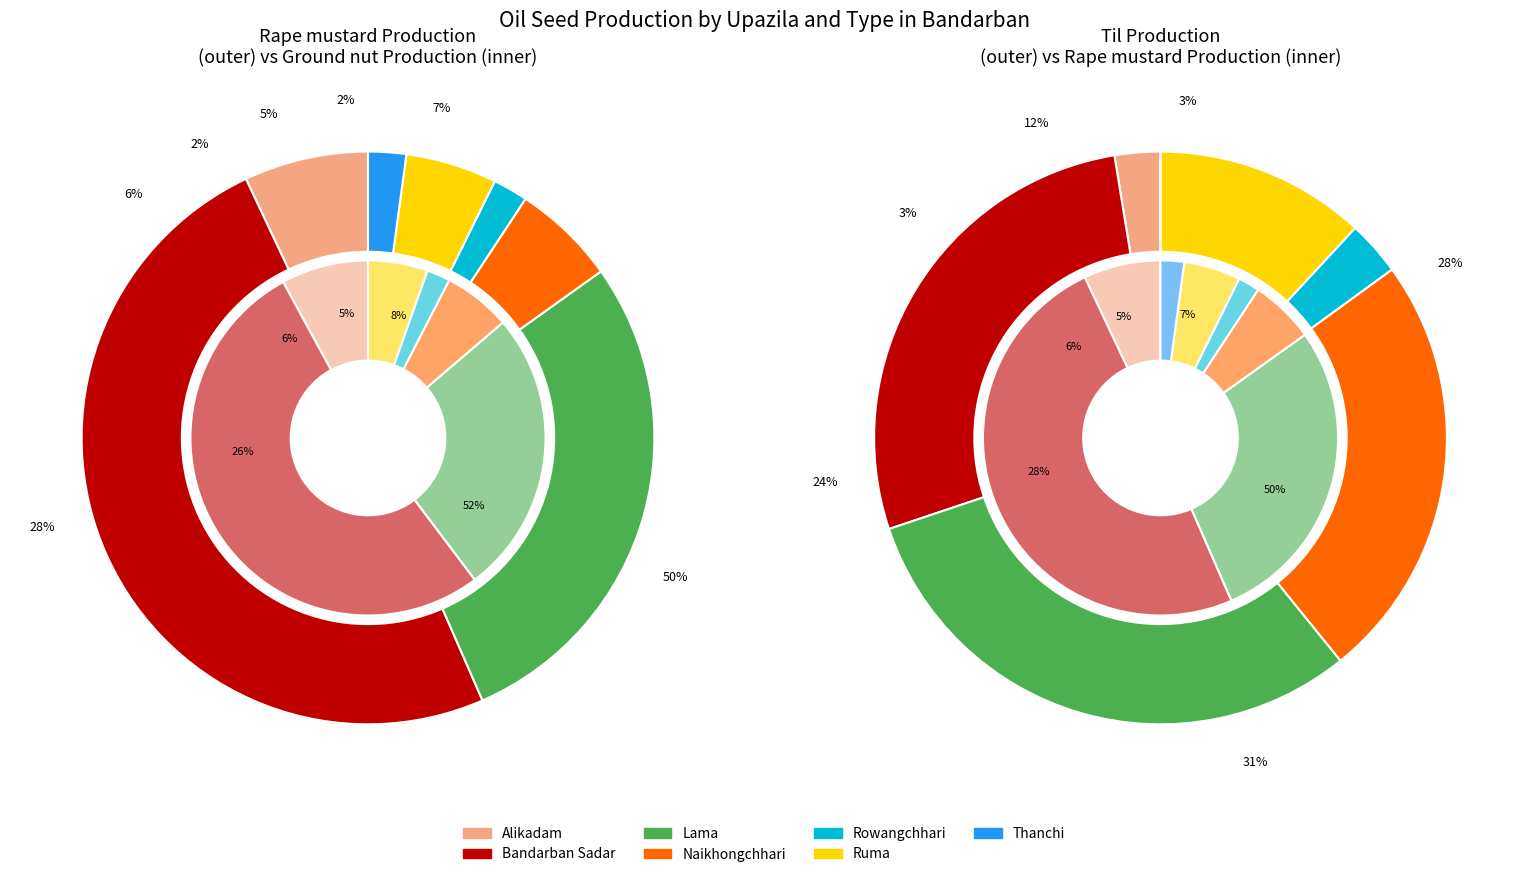

What percentage is the Alikadam slice, to the nearest percent?

7%